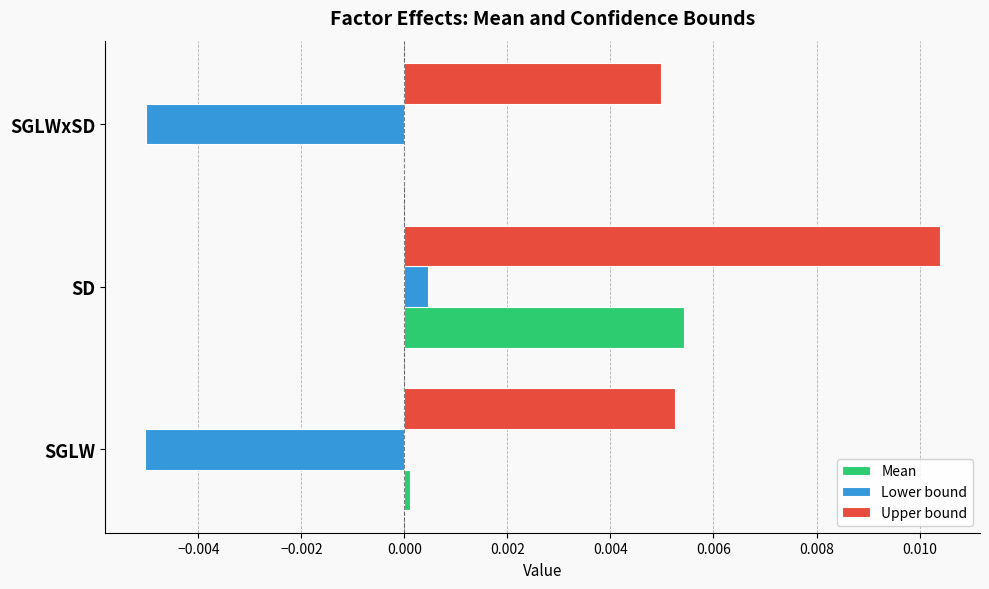

Between SGLW and SD, which series saw the biggest shift?

Lower bound